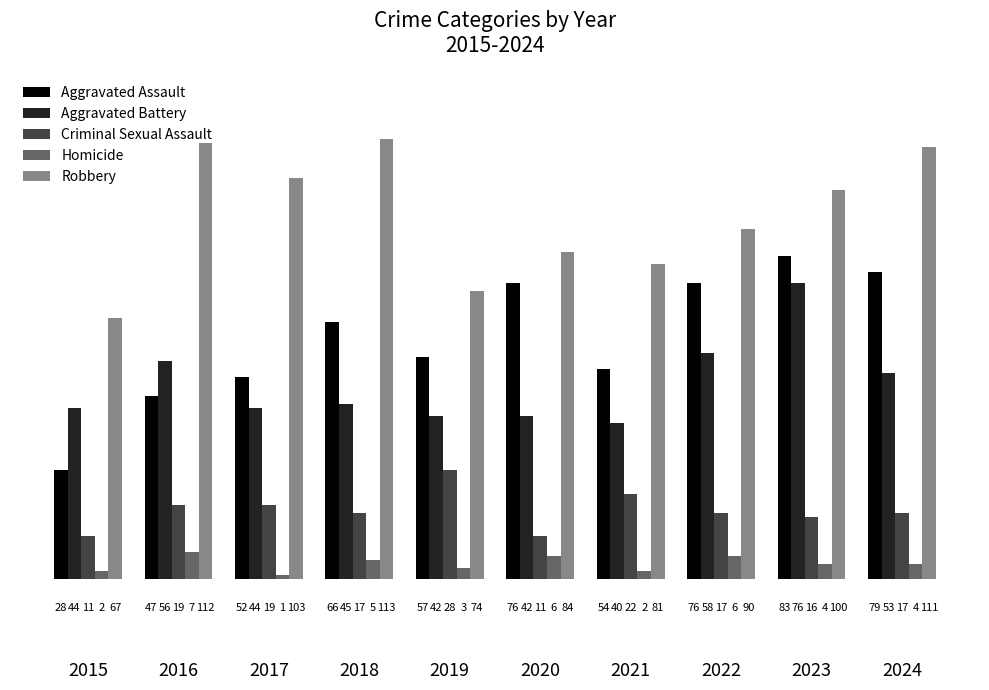

How many groups of bars are there?

10